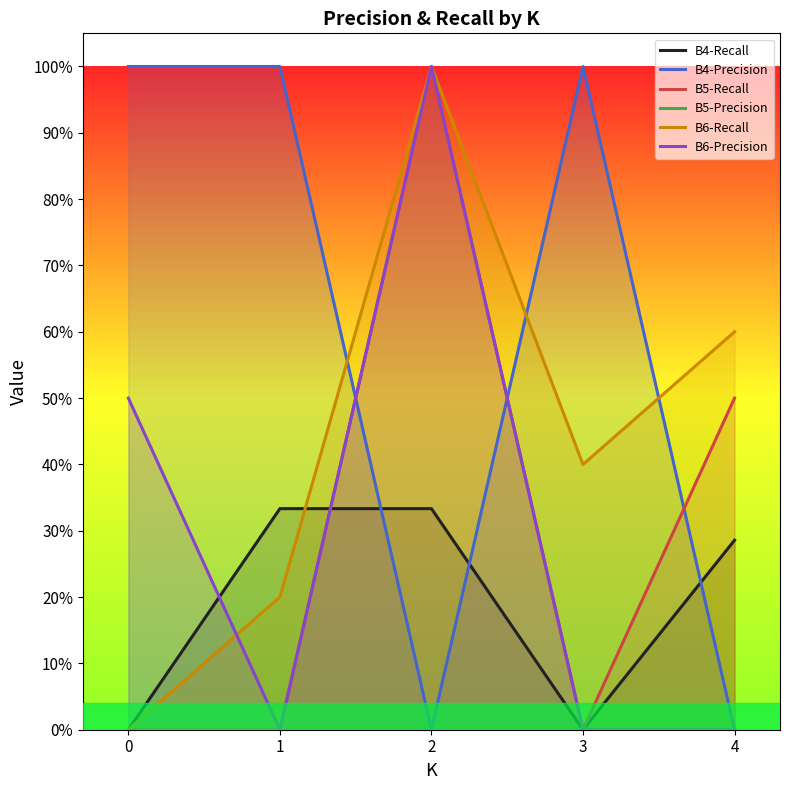

Reading left to right, list all the values displayed in this chart.

B4-Recall: 0.0	0.3	0.3	0.0	0.3
B4-Precision: 1.0	1.0	0.0	1.0	0.0
B5-Recall: 0.0	0.0	1.0	0.0	0.5
B5-Precision: 0.0	0.0	0.0	0.0	0.0
B6-Recall: 0.0	0.2	1.0	0.4	0.6
B6-Precision: 0.5	0.0	1.0	0.0	0.0